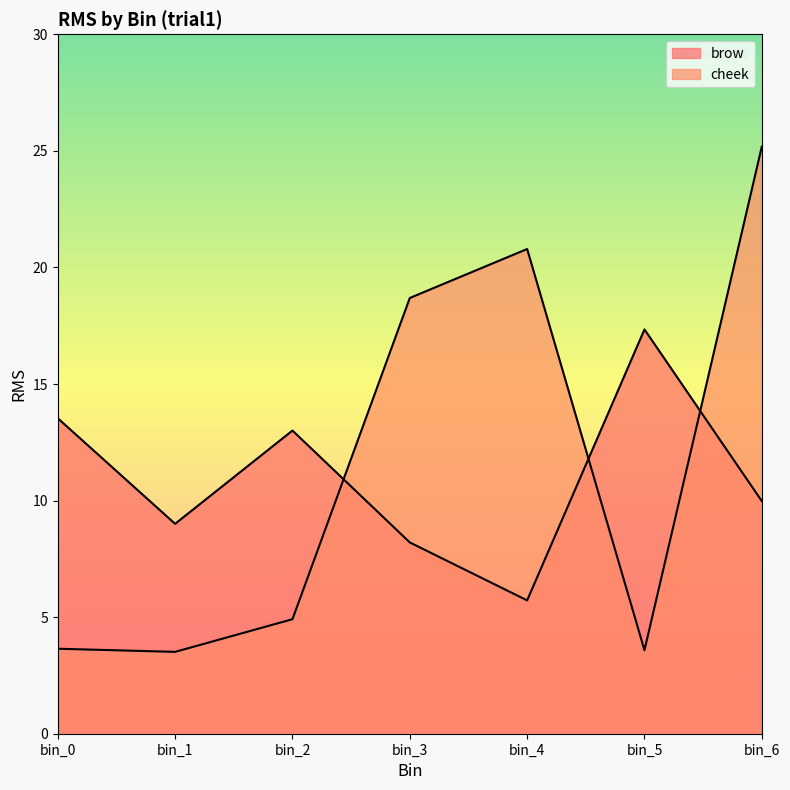

Reading left to right, extract all data points from this chart.

brow: bin_0=13.5	bin_1=9.0	bin_2=13.0	bin_3=8.2	bin_4=5.7	bin_5=17.3	bin_6=10.0
cheek: bin_0=3.6	bin_1=3.5	bin_2=4.9	bin_3=18.7	bin_4=20.8	bin_5=3.6	bin_6=25.2